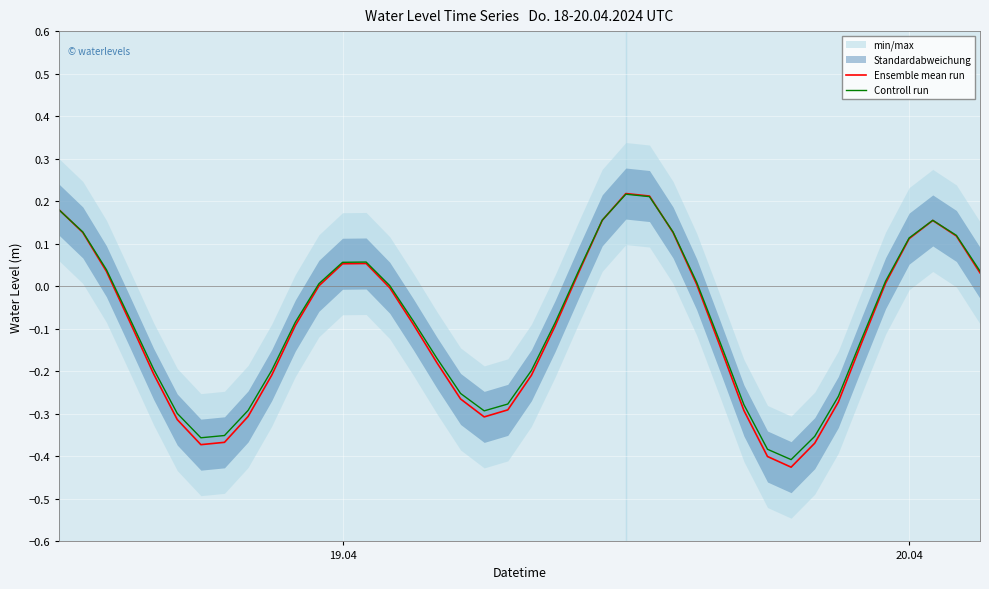

How many values in the Controll run series are below 0?

22